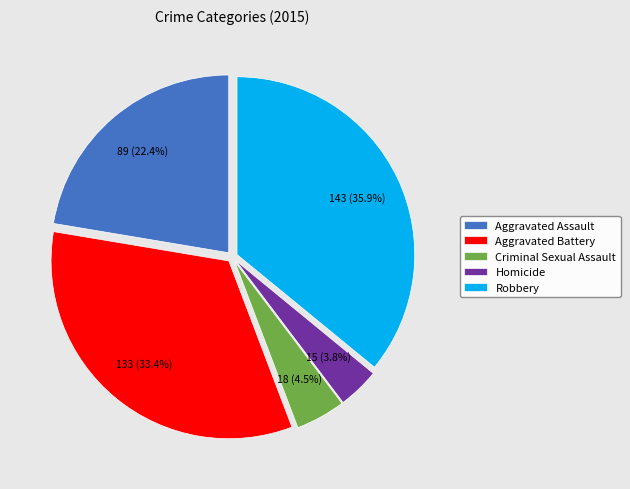

Is it true that Homicide is 4% of the pie?

True